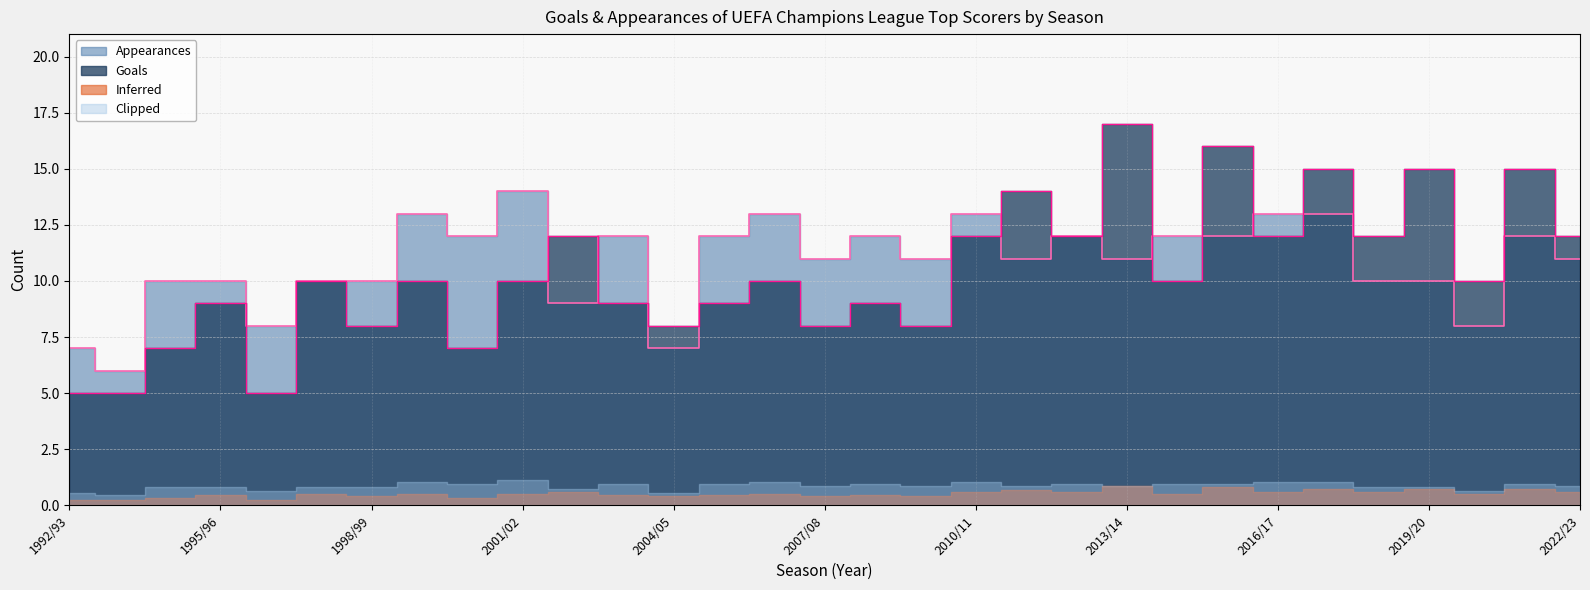

Between which two adjacent categories do Appearances and Goals first intersect?

2001/02 and 2002/03